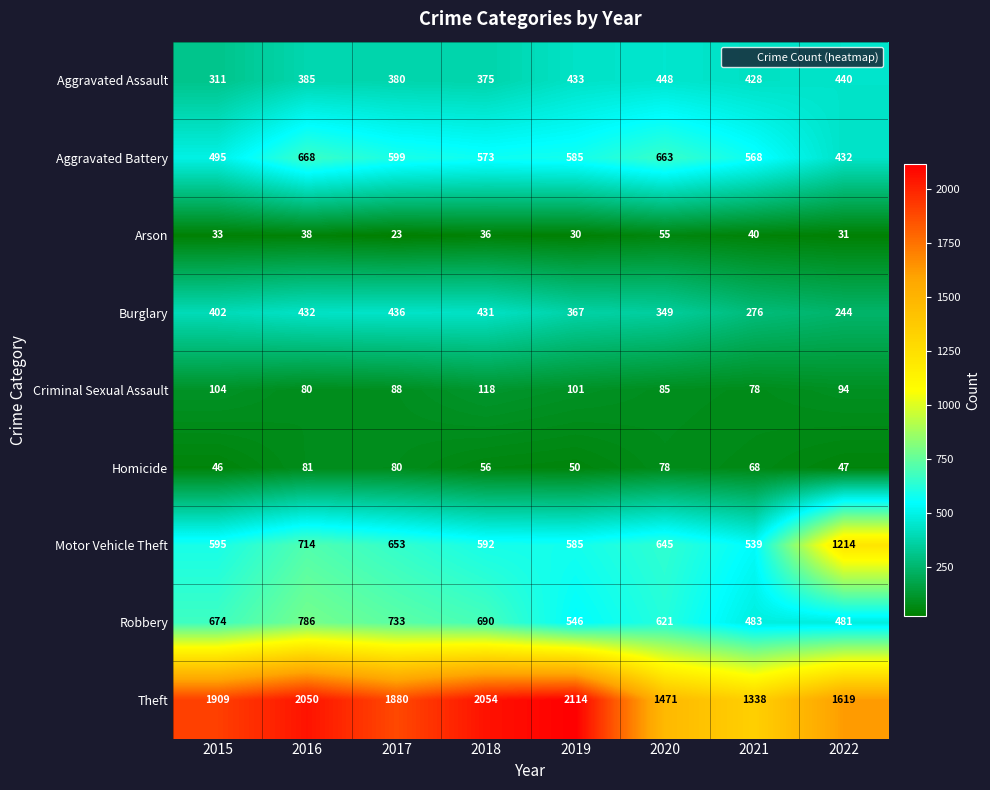

What is the sum of all Robbery values?

5014